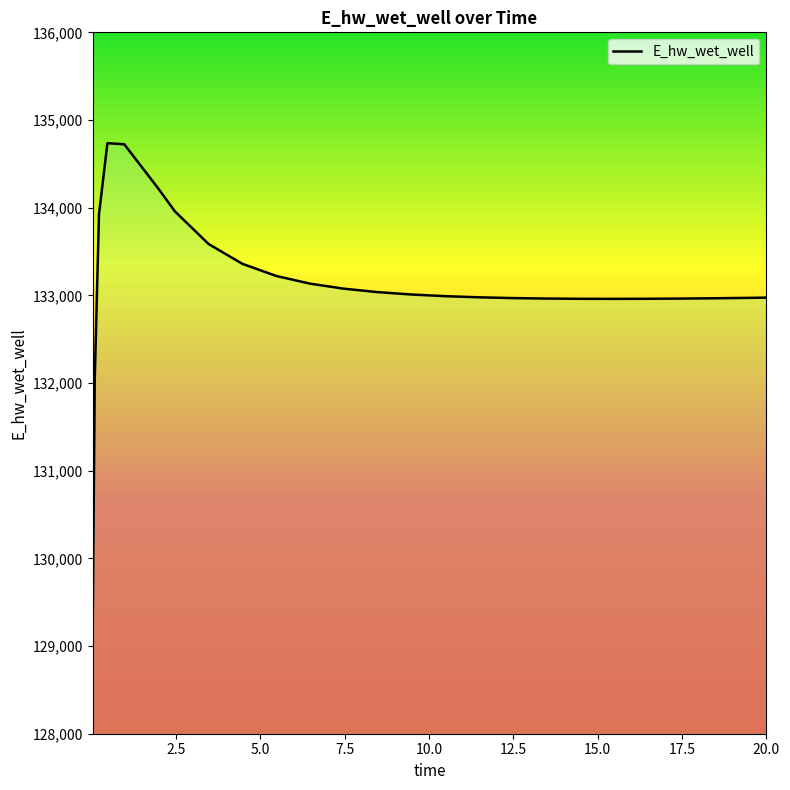

What is the greatest value displayed?

134735.8